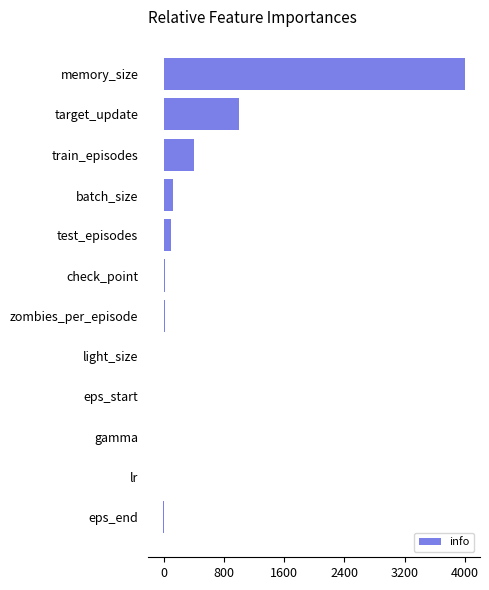

The value at train_episodes is 400.0. True or false?

True